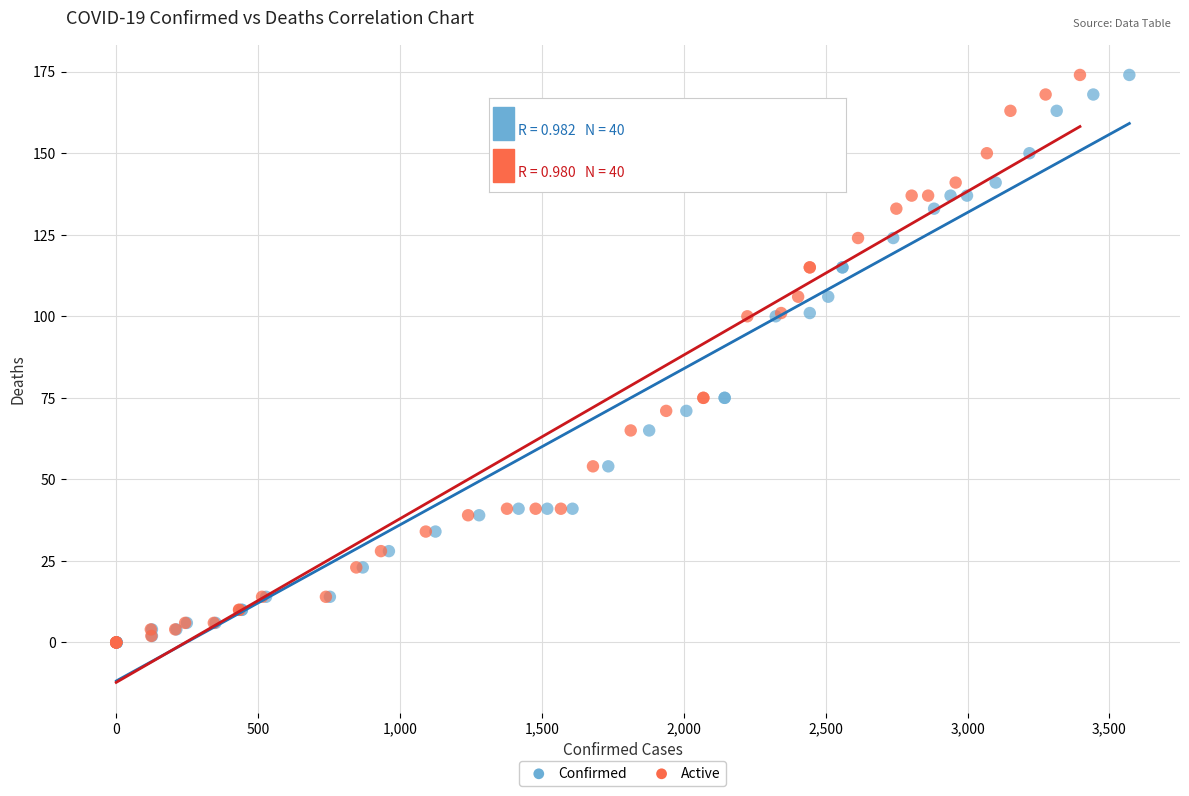

What are all the series names shown in the legend?

Confirmed, Active